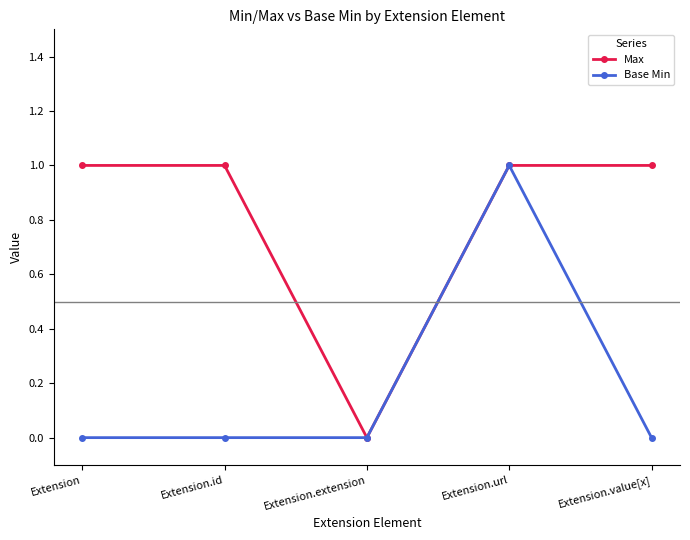

The Max series shows 2 at Extension.id. True or false?

False